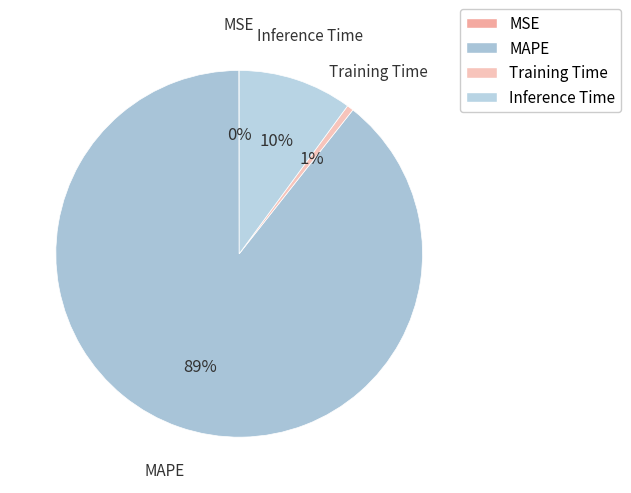

Which has a higher value, MAPE or Training Time?

MAPE